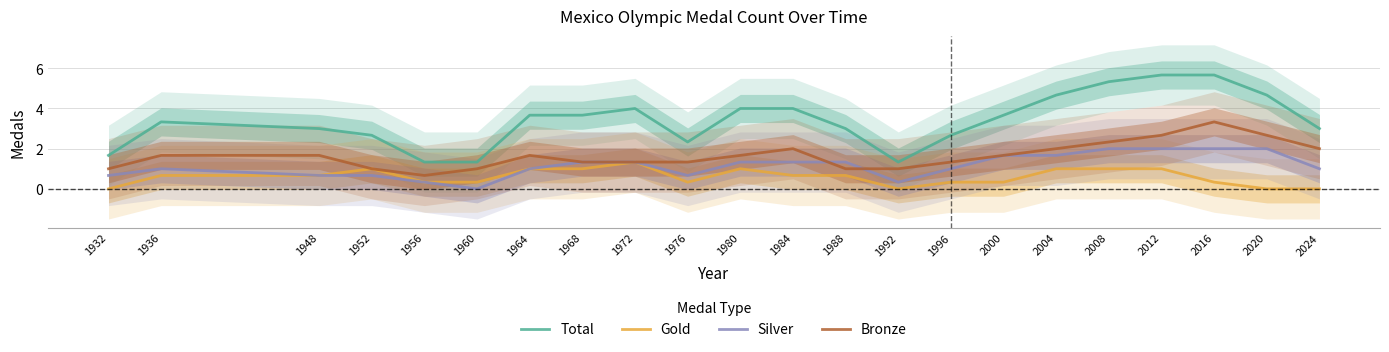

How many Gold values are between 0 and 1?

21